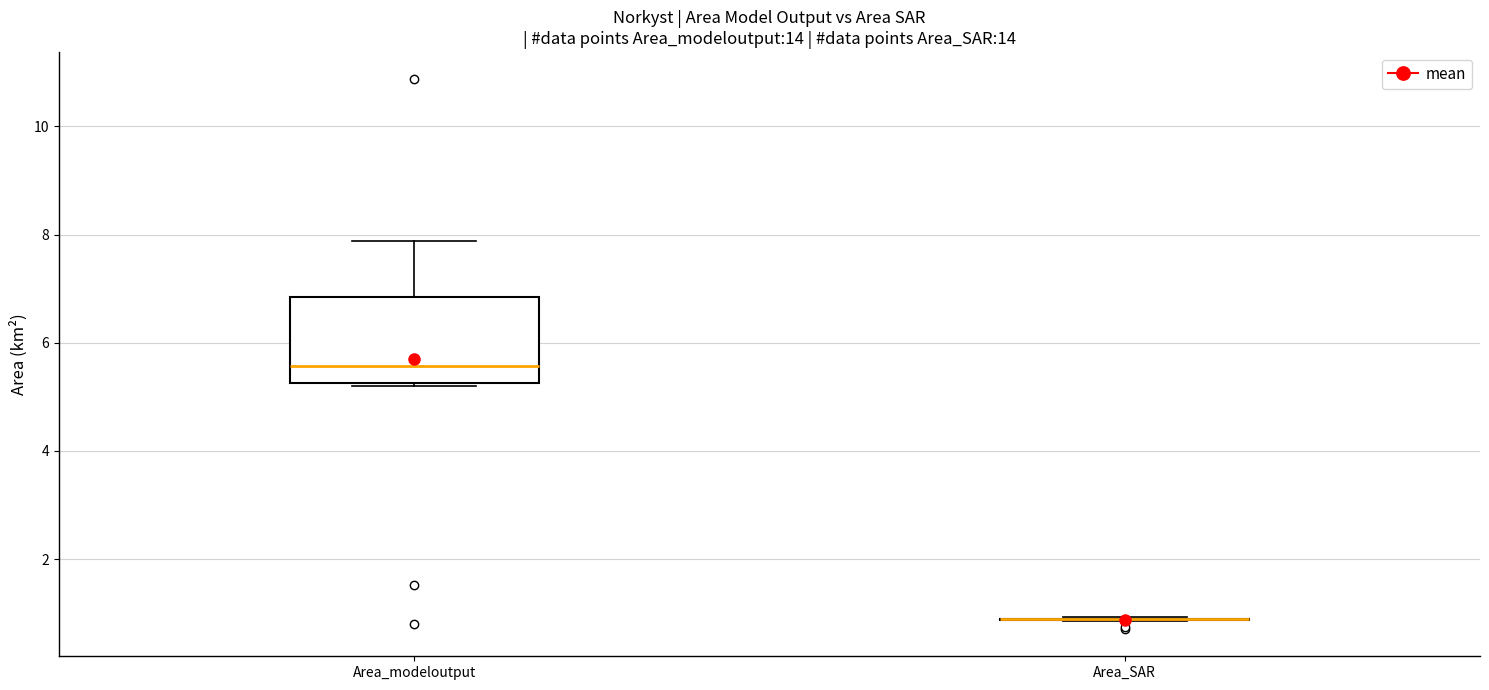

Reading left to right, transcribe this box plot: for each box, give where its median line is, the range the box spans, and where its two whiskers end, as read against the y-axis. The values are not printed on the chart, so give them approximately, as read against the axis.

Area_modeloutput: median 5.6, box 5.2 to 6.8, whiskers 5.2 to 7.8
Area_SAR: box collapsed to a line at 0.8, whiskers 0.8 to 1.0